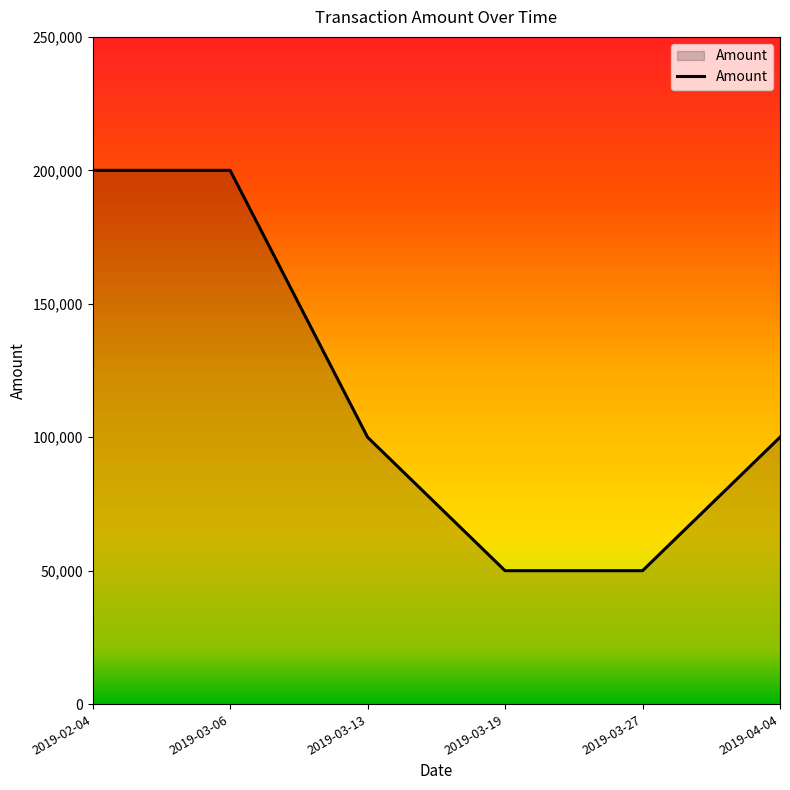

How many series are shown in this chart?

1